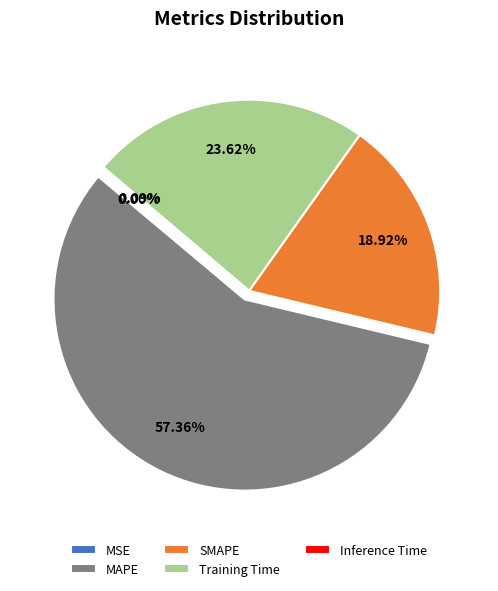

Approximately how many times larger is the value at MAPE compared to SMAPE?

3.0